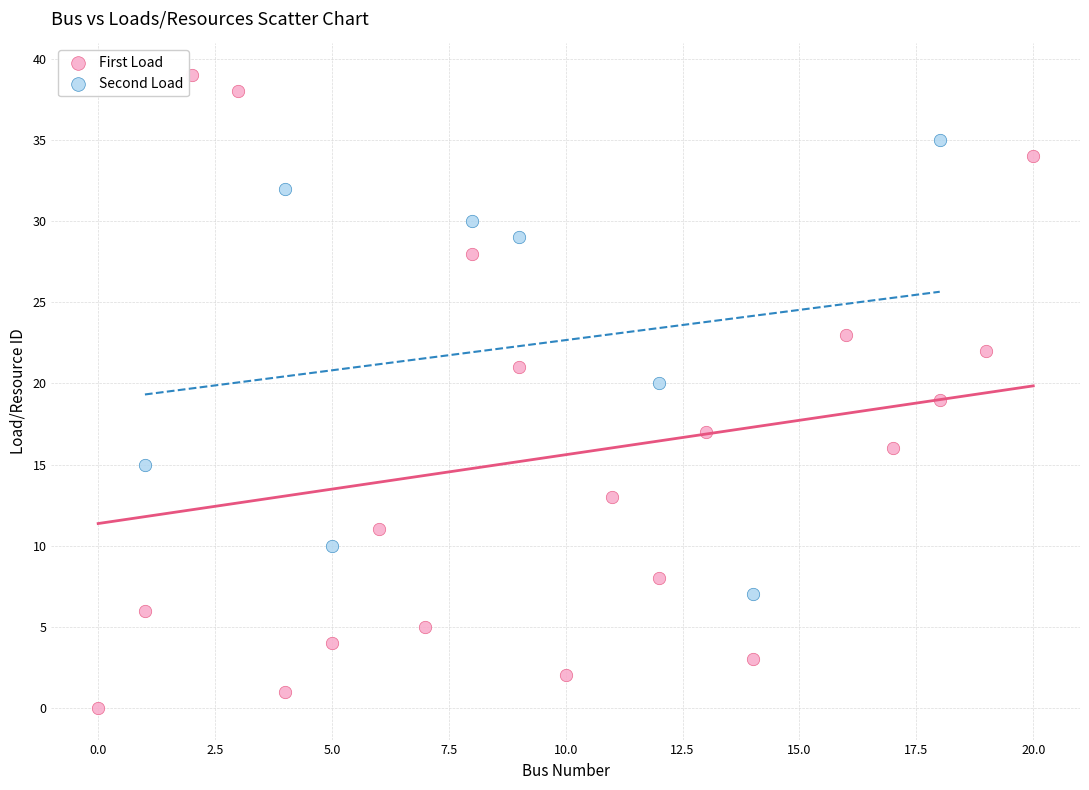

Which series has the widest spread of Y values?

First Load